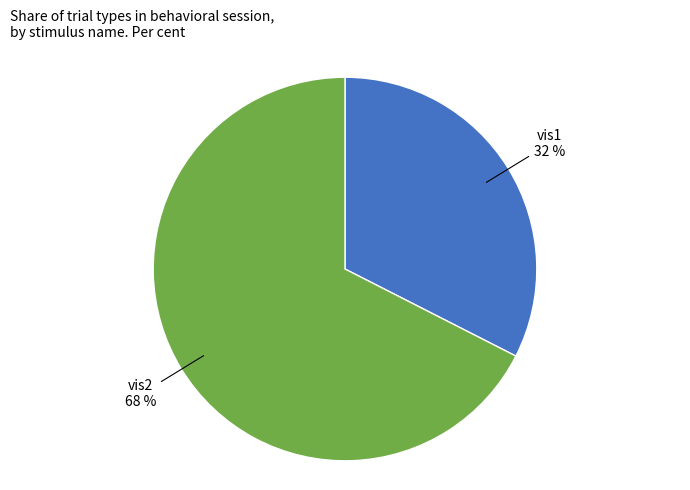

Combined, do vis2 and vis1 account for over 50%?

Yes